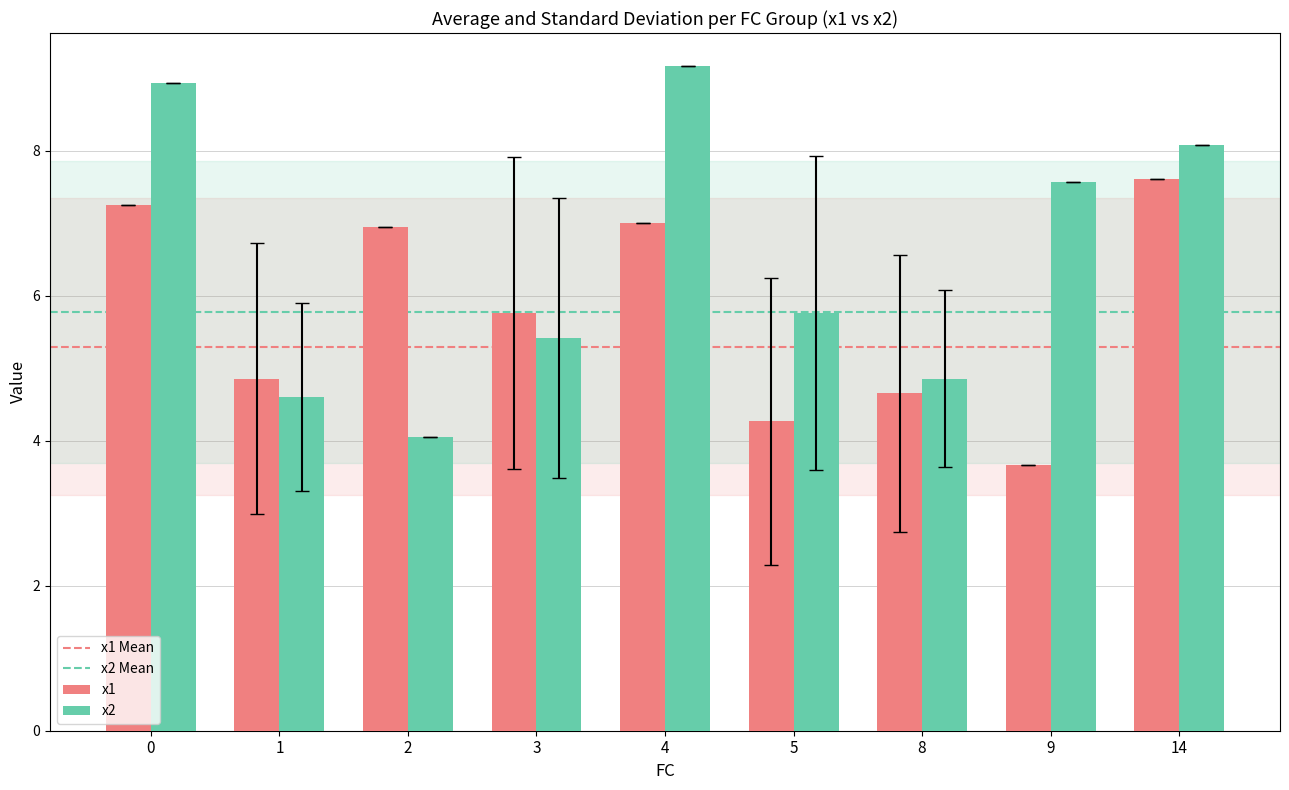

Reading left to right, extract all data points from this chart.

x1: 7.3	4.9	7.0	5.8	7.0	4.3	4.7	3.7	7.6
x2: 8.9	4.6	4.1	5.4	9.2	5.8	4.9	7.6	8.1